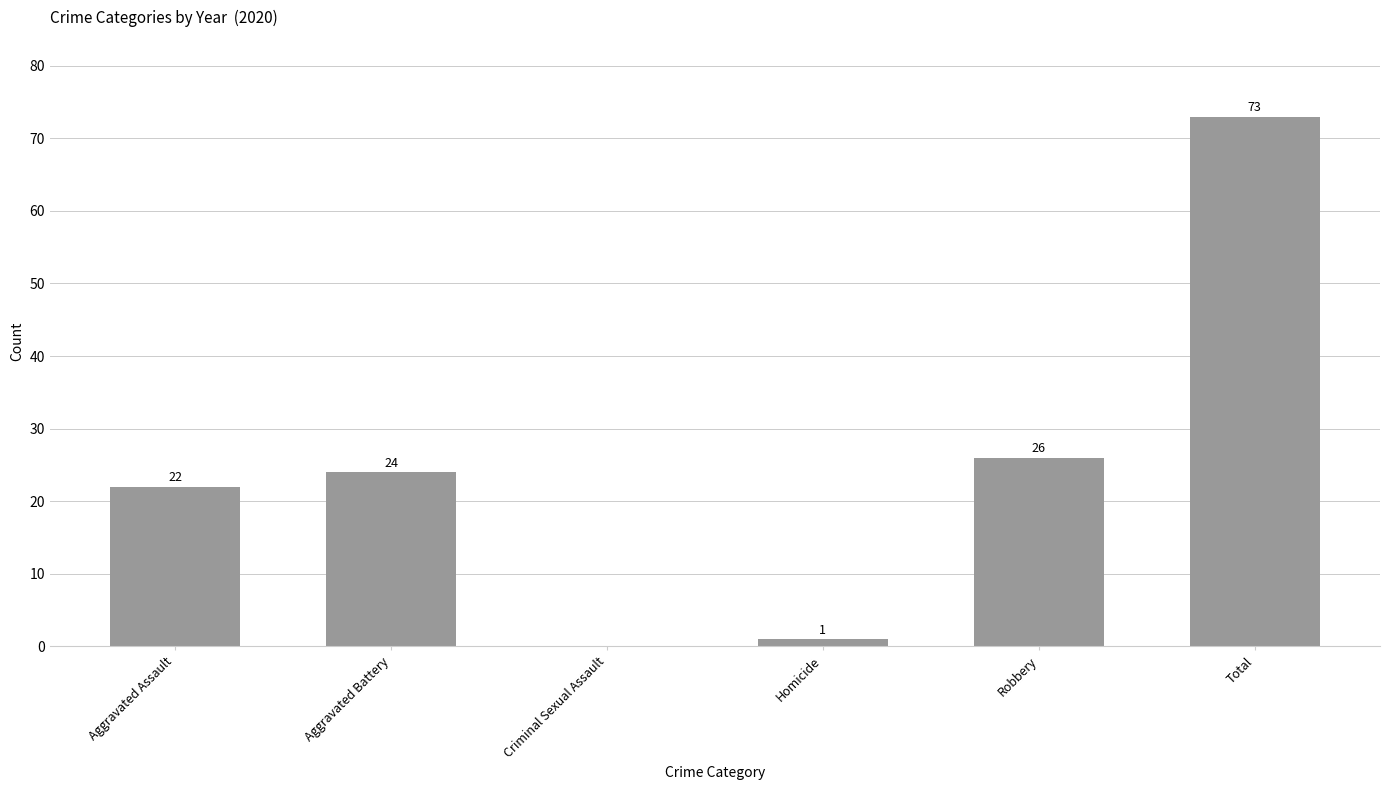

True or false: the data shows 38 at Criminal Sexual Assault.

False